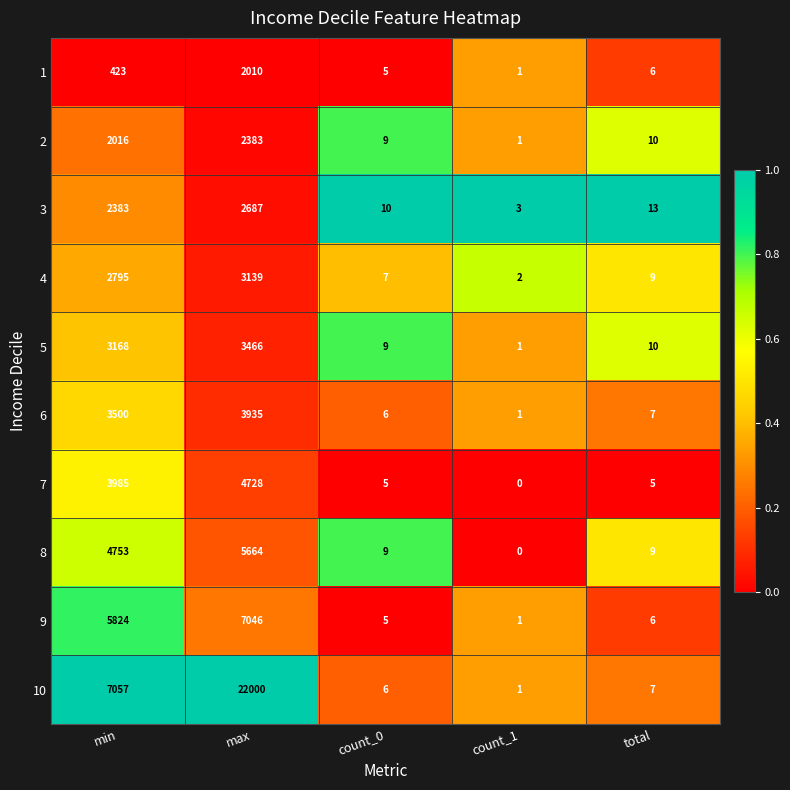

True or false: 5 has a value of 2 at count_0.

False